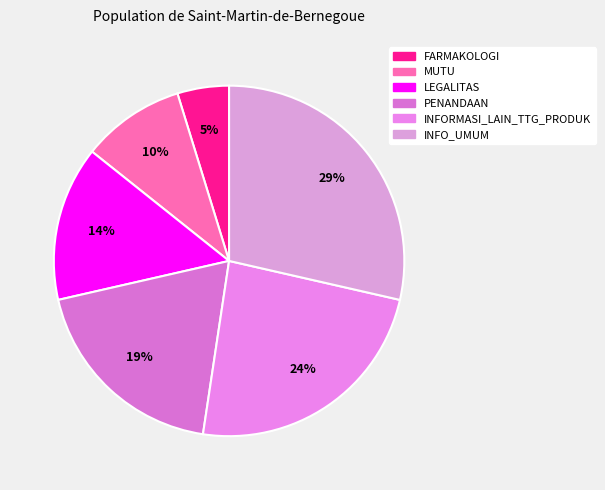

How many slices are in this pie chart?

6